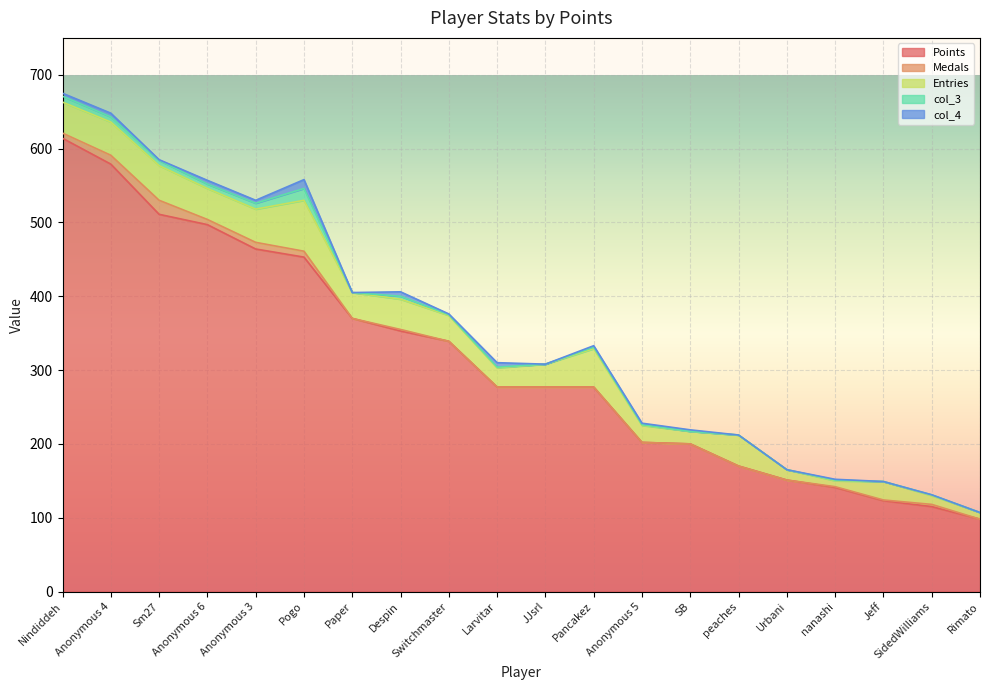

True or false: col_3 and col_4 cross at least once.

False